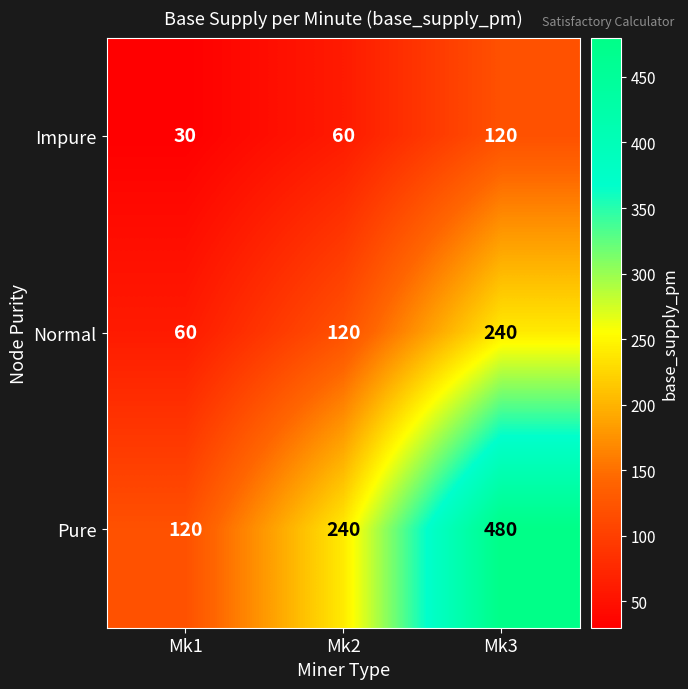

Count the Impure values in the range 30 to 120.

3